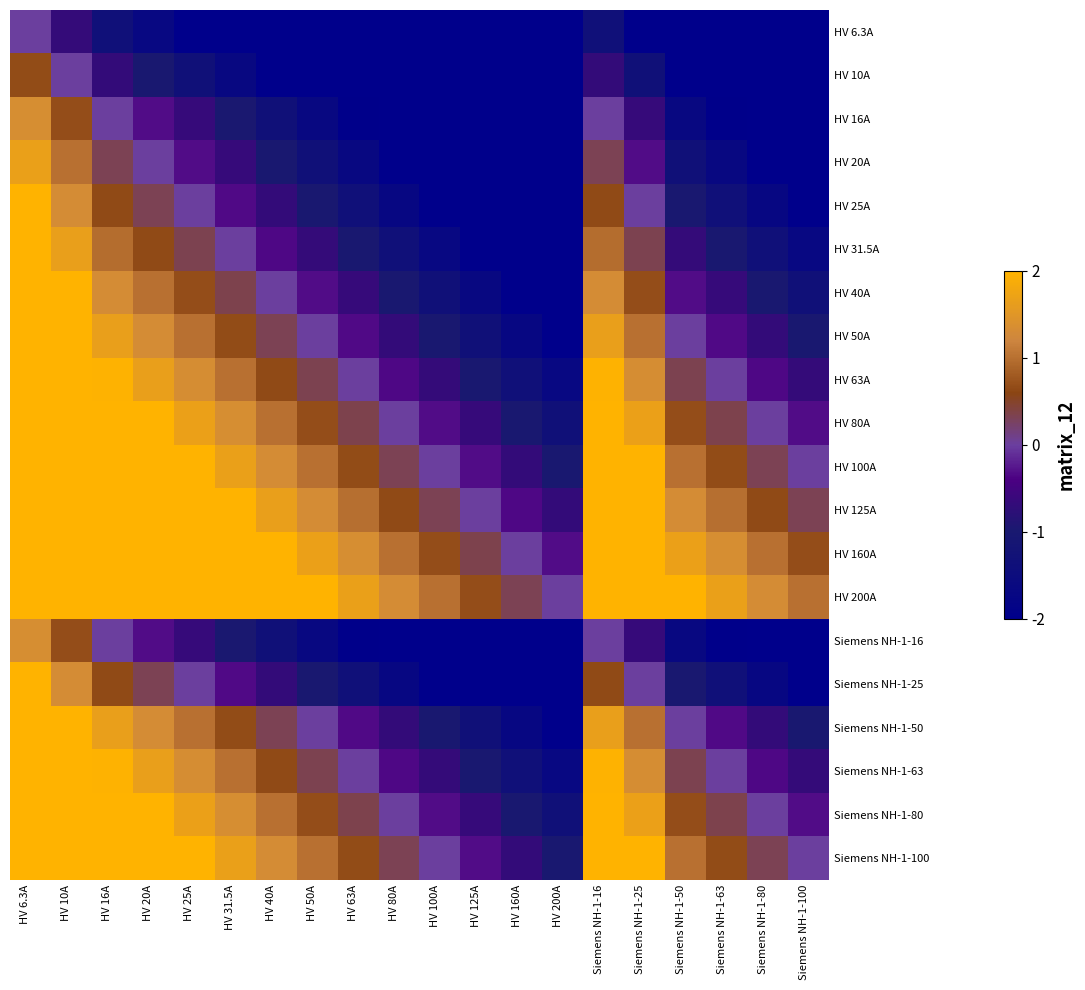

At which category is the sum across all series the highest?

HV 6.3A